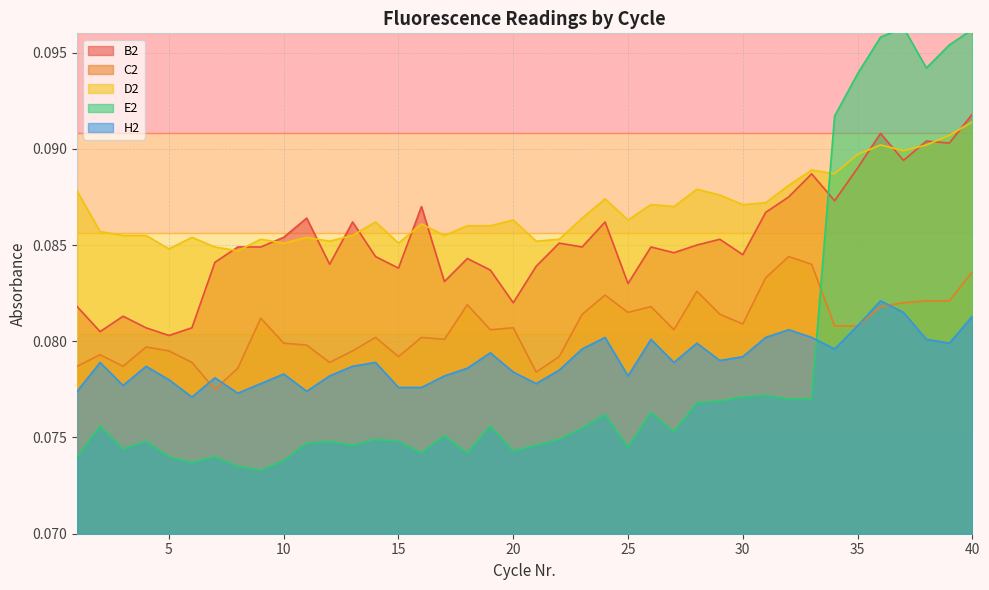

Does the chart have visible grid lines?

Yes